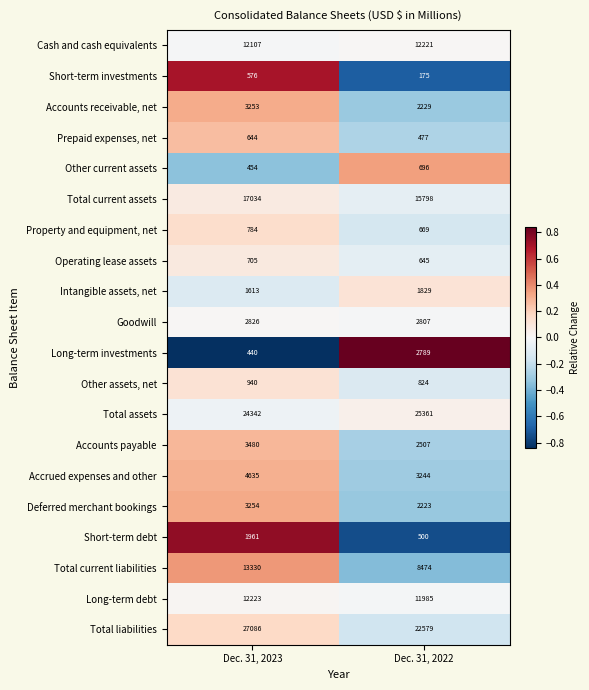

How many values in the Long-term debt series are below 12223?

1